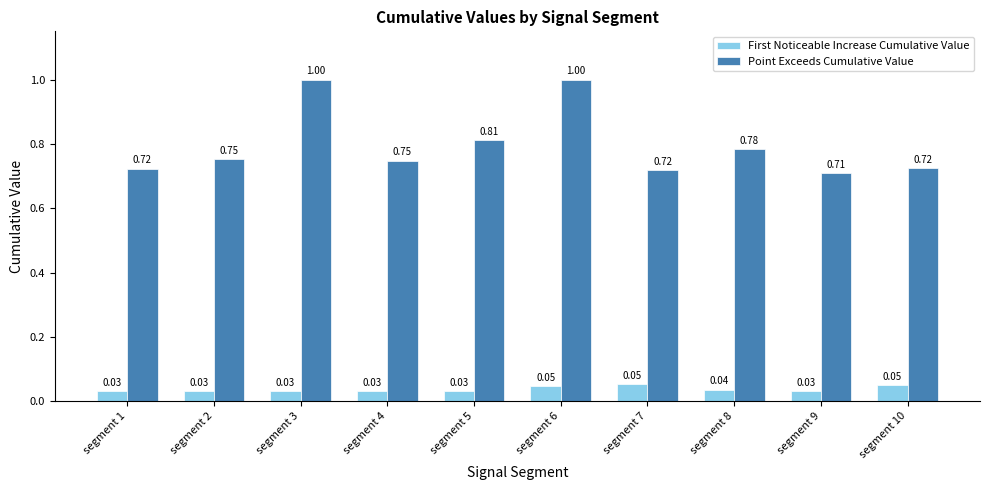

Is the value of Point Exceeds Cumulative Value at segment 6 greater than the value of First Noticeable Increase Cumulative Value at segment 2?

Yes